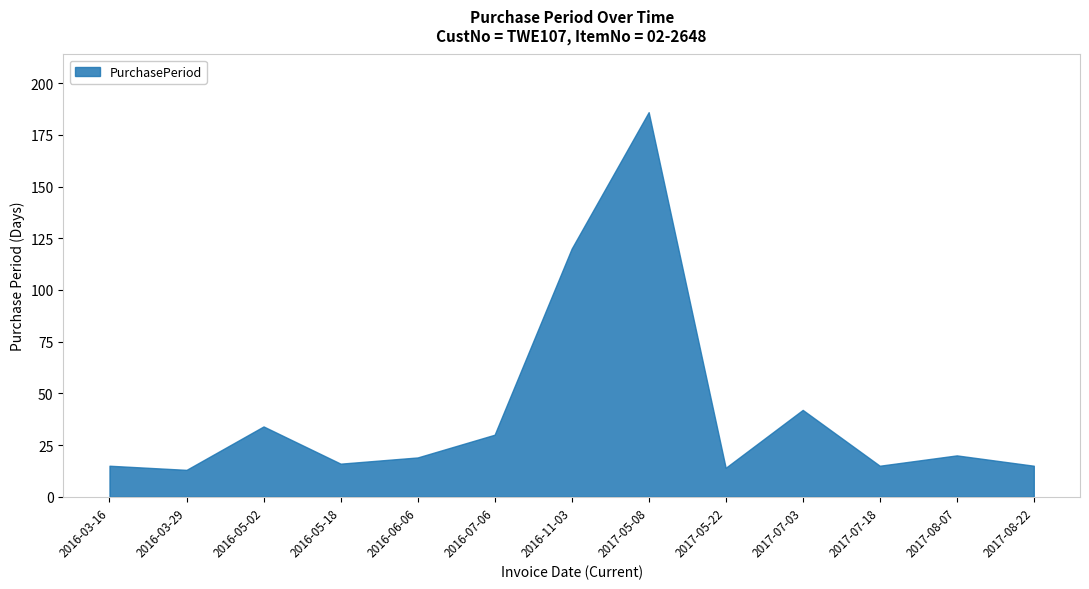

At which label is the value closest to 99?

2016-11-03